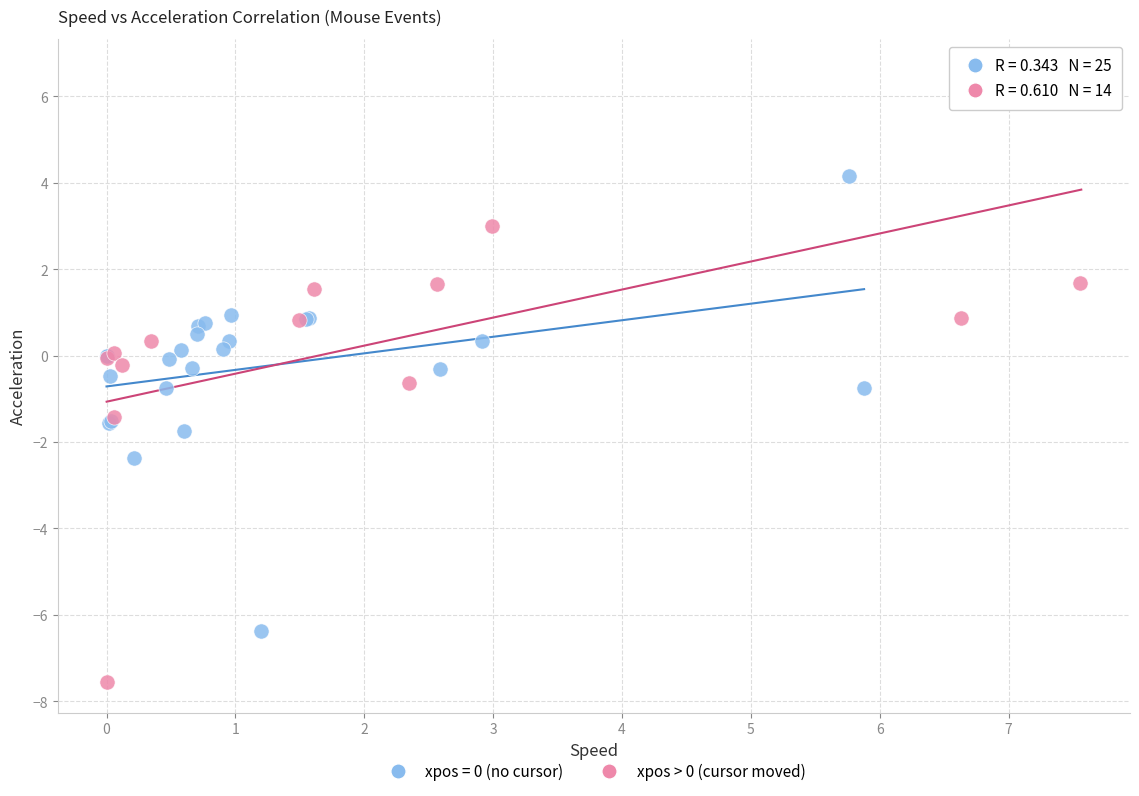

Which series reaches the minimum Y coordinate?

xpos > 0 (cursor moved)